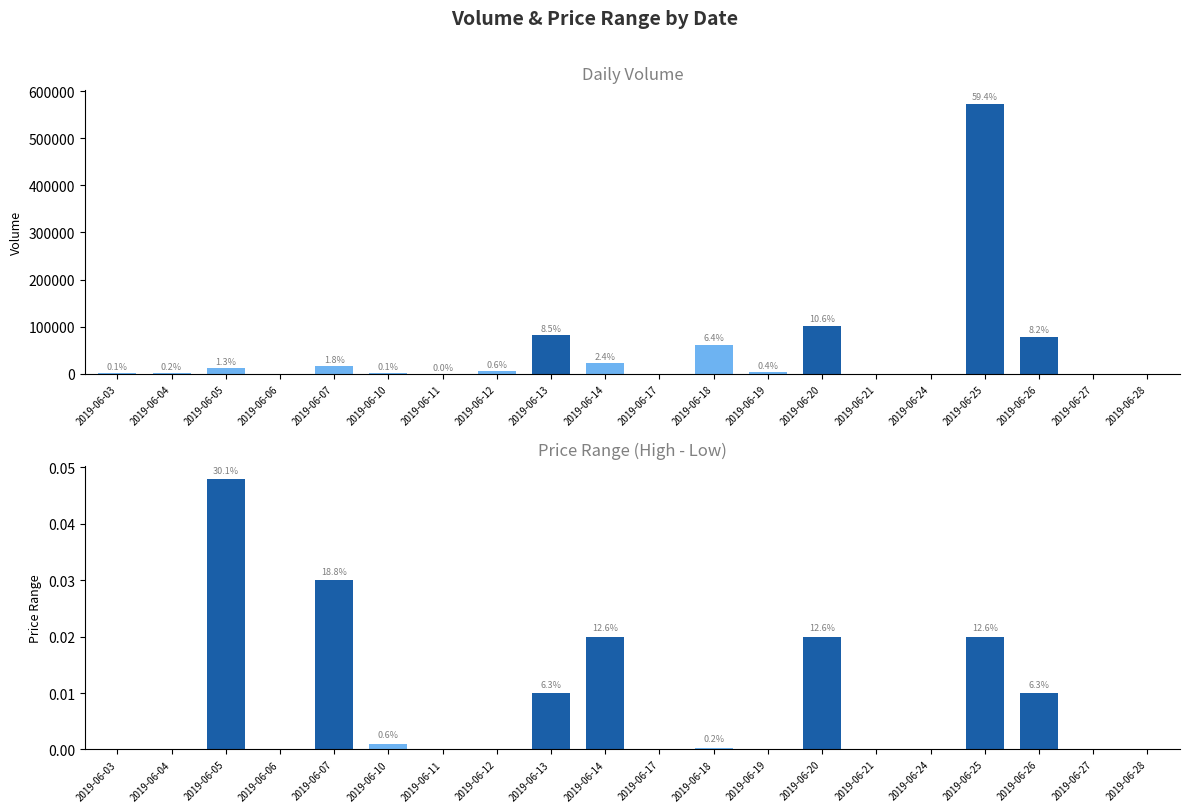

Count the number of data series in this chart.

2